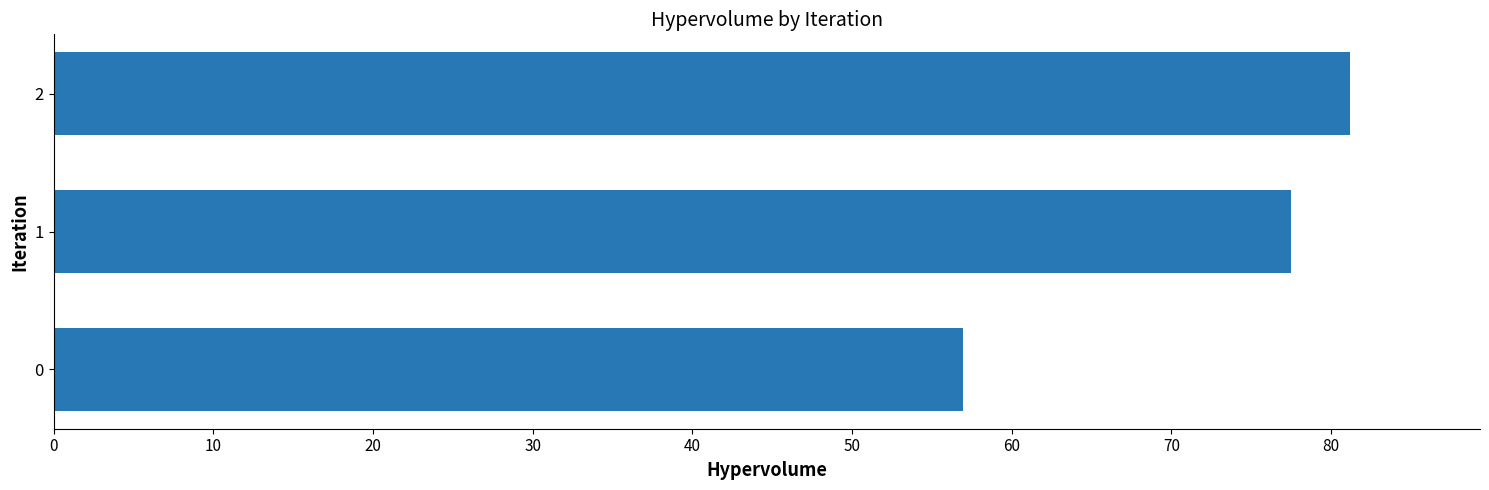

True or false: the data shows 57.0 at 0.

True